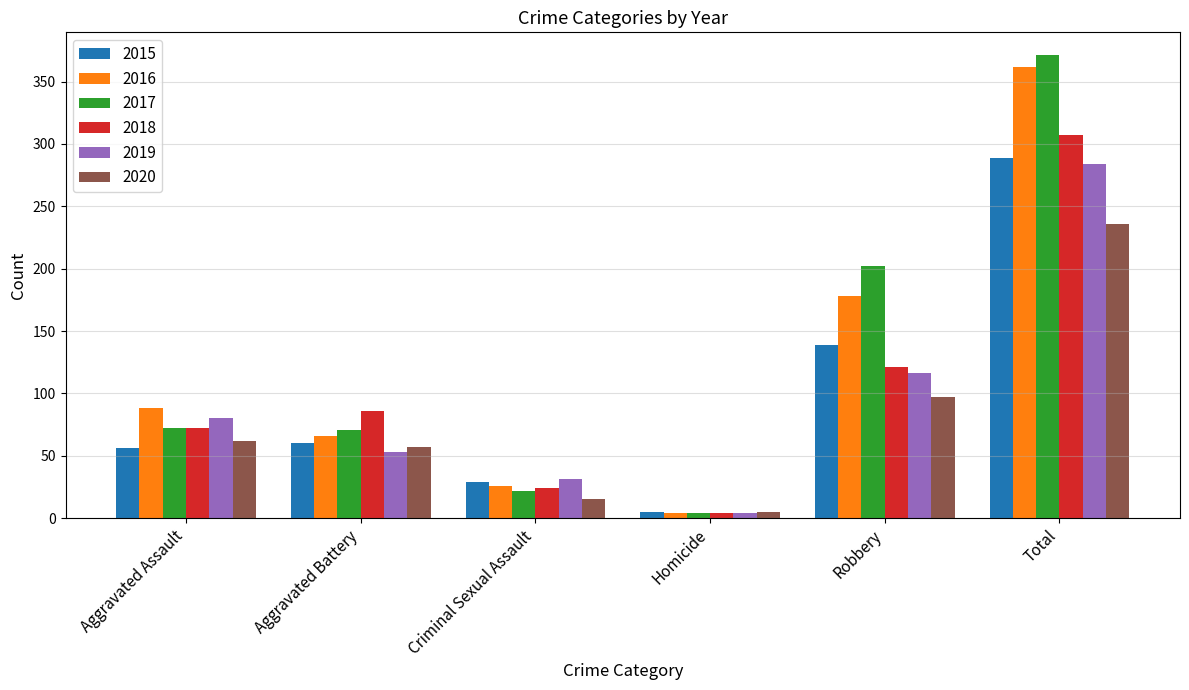

What position from the right is Robbery?

2